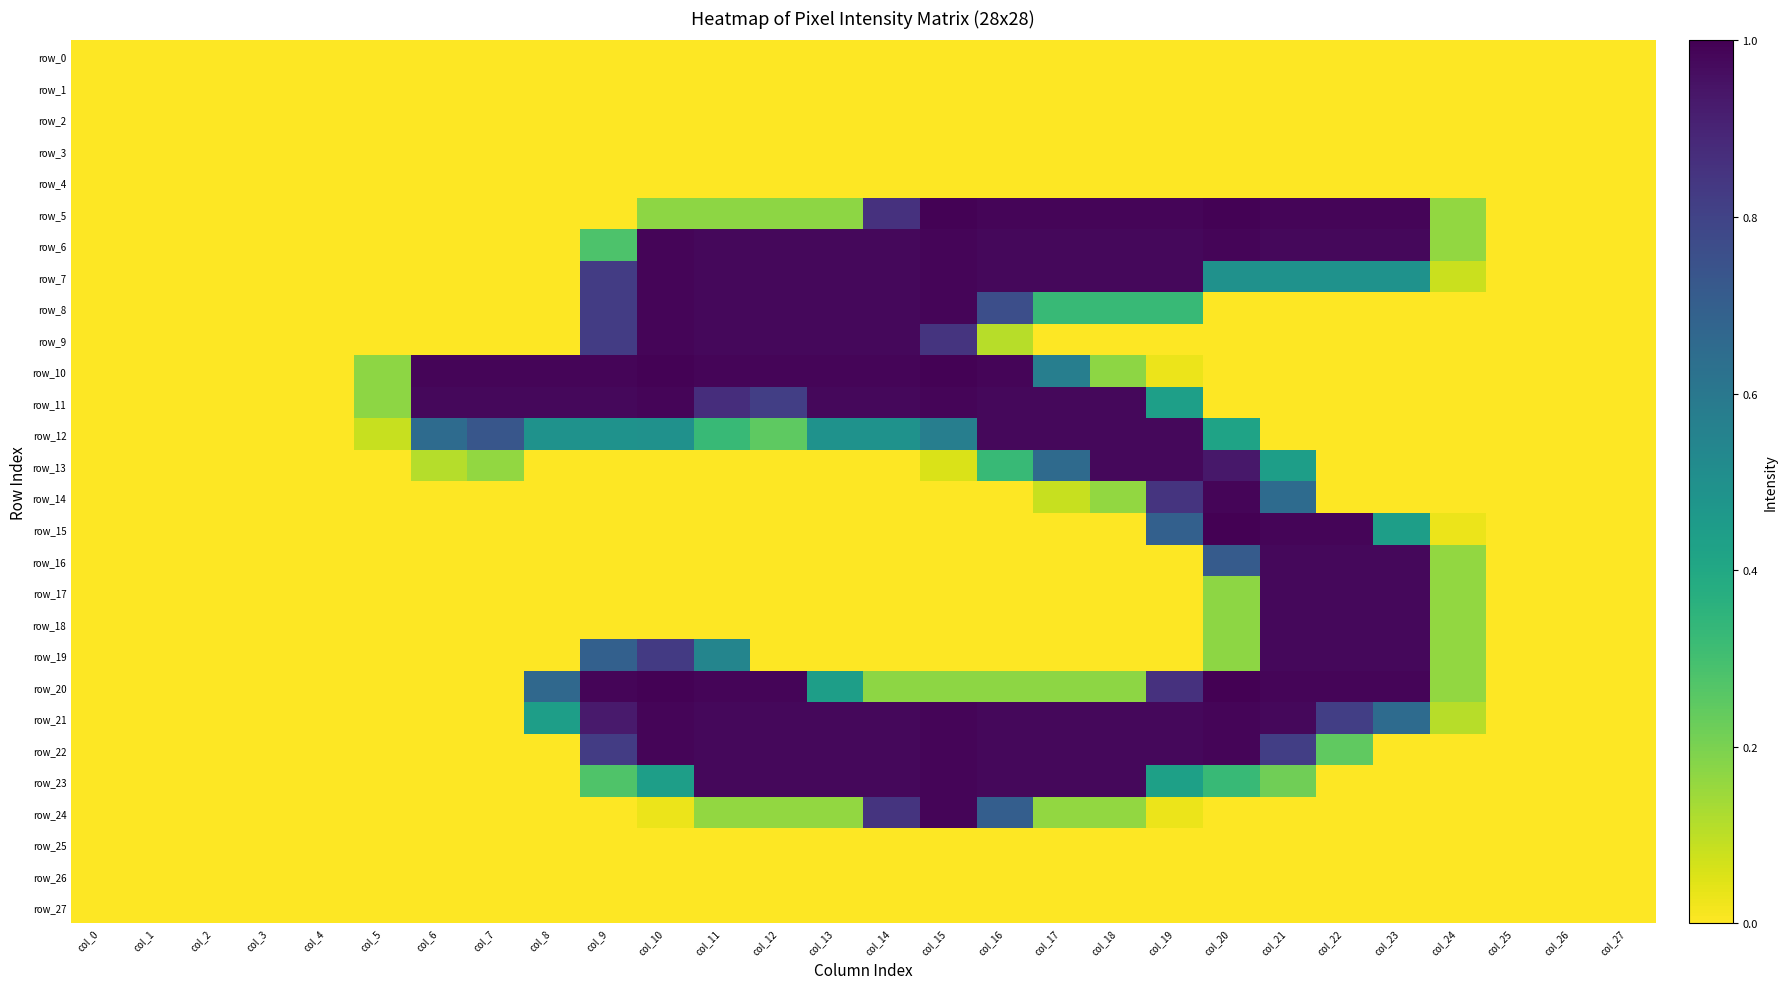

Is the value of row_22 at col_1 greater than the value of row_3 at col_11?

No